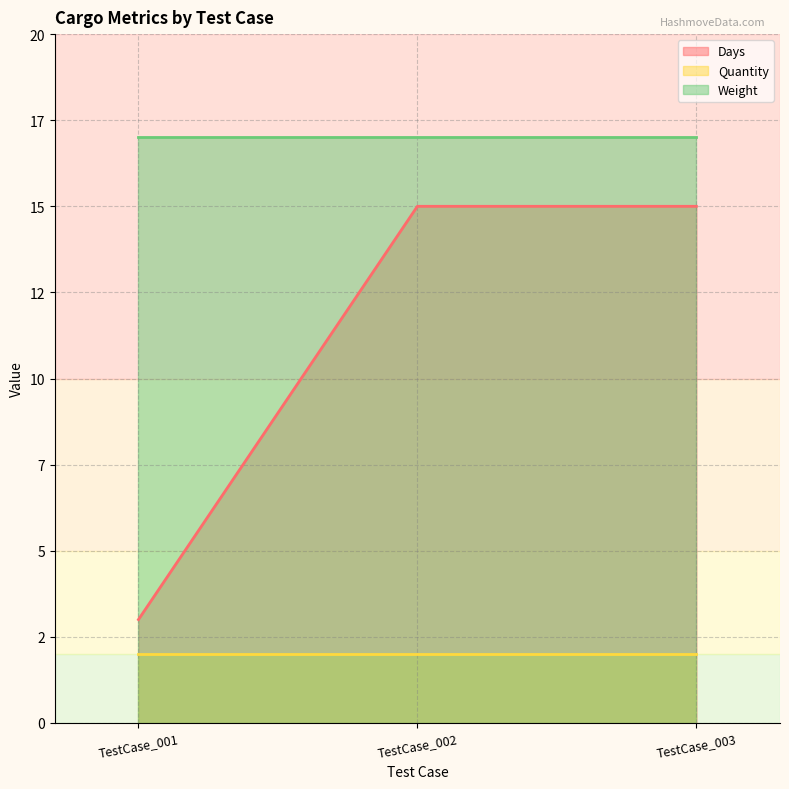

What is the spread (max minus min) of values at TestCase_001?

15